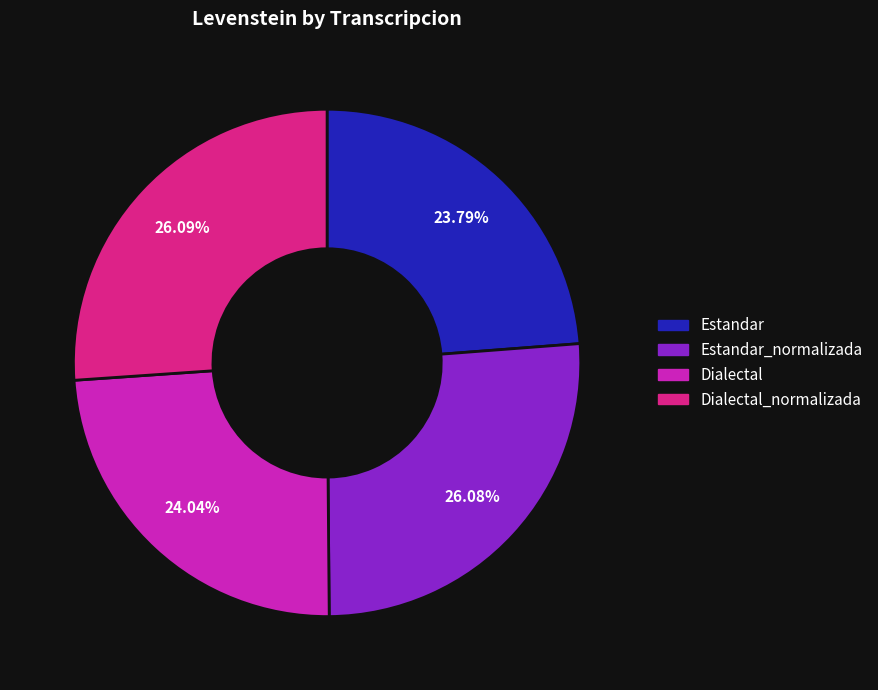

Is there a majority slice in this chart?

No